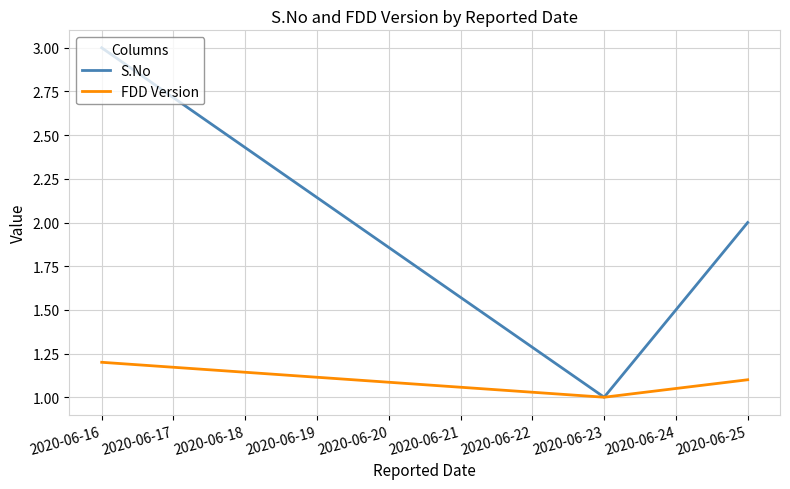

Is this an area chart (filled region under the line)?

No